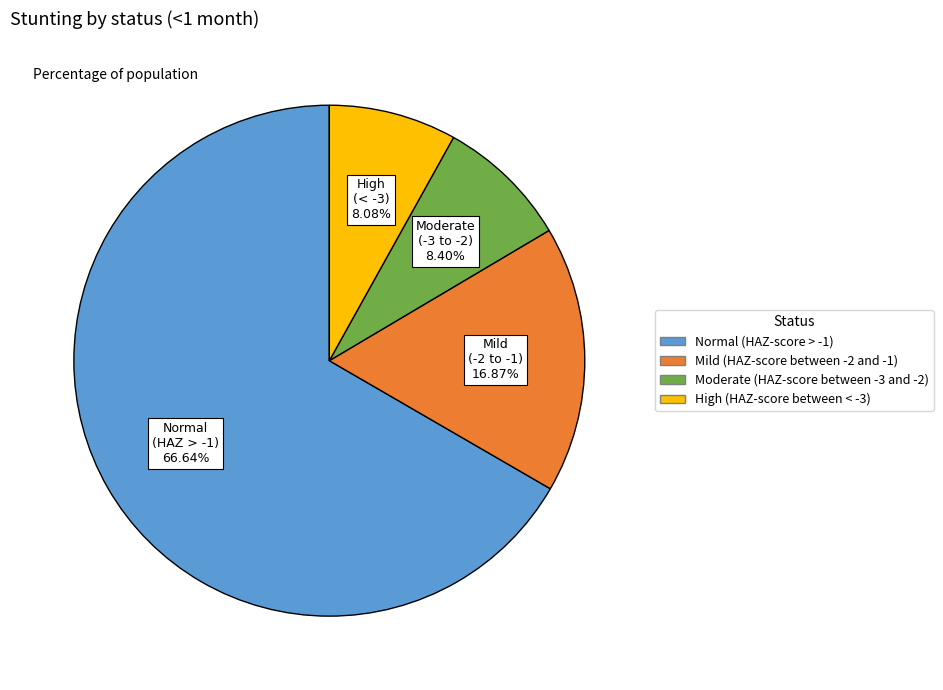

Combined, what portion of the pie is Moderate (HAZ-score between -3 and -2) and Mild (HAZ-score between -2 and -1)?

25.3%